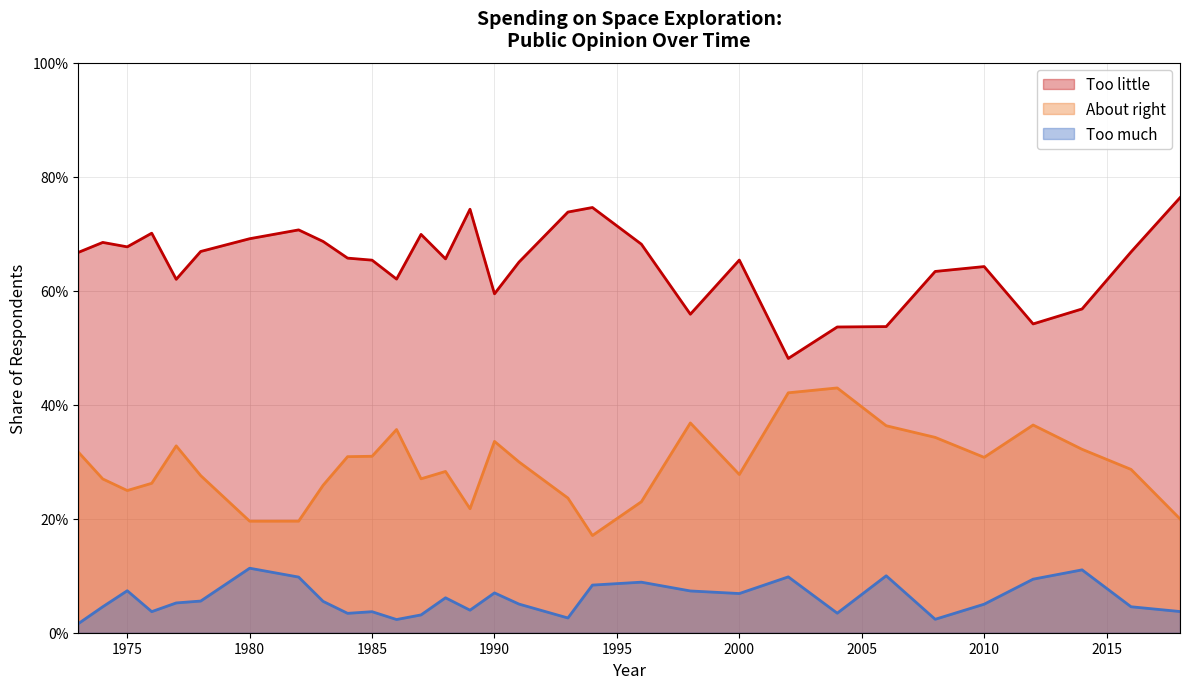

True or false: Too much has a value of 0.1 at 1998.

True